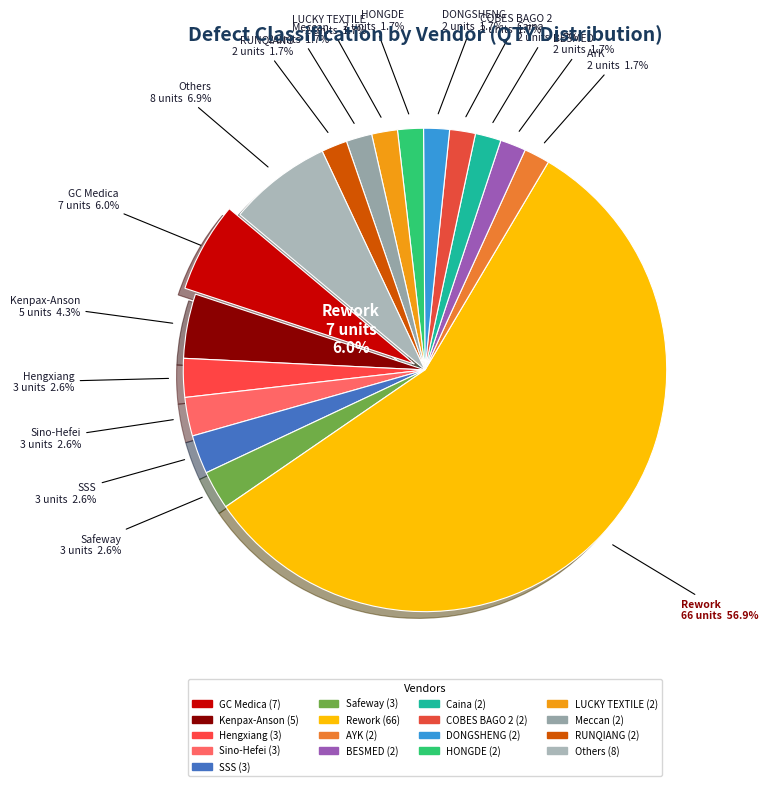

What is the majority slice?

Rework